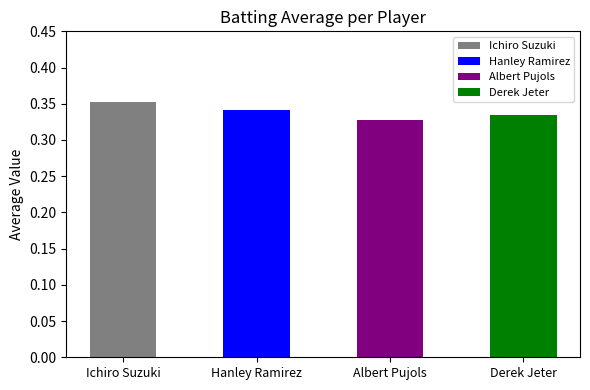

Rank the categories by value from lowest to highest.

Albert Pujols, Derek Jeter, Hanley Ramirez, Ichiro Suzuki